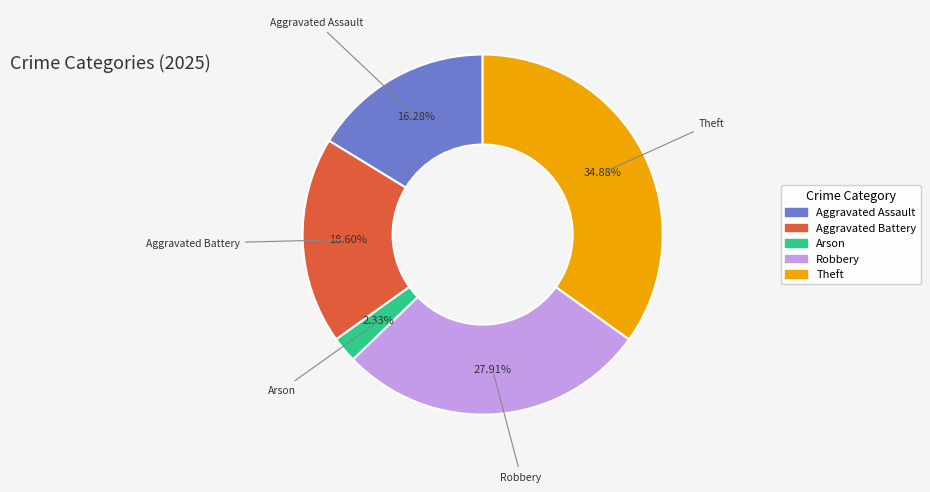

What is the largest slice in the pie chart?

Theft